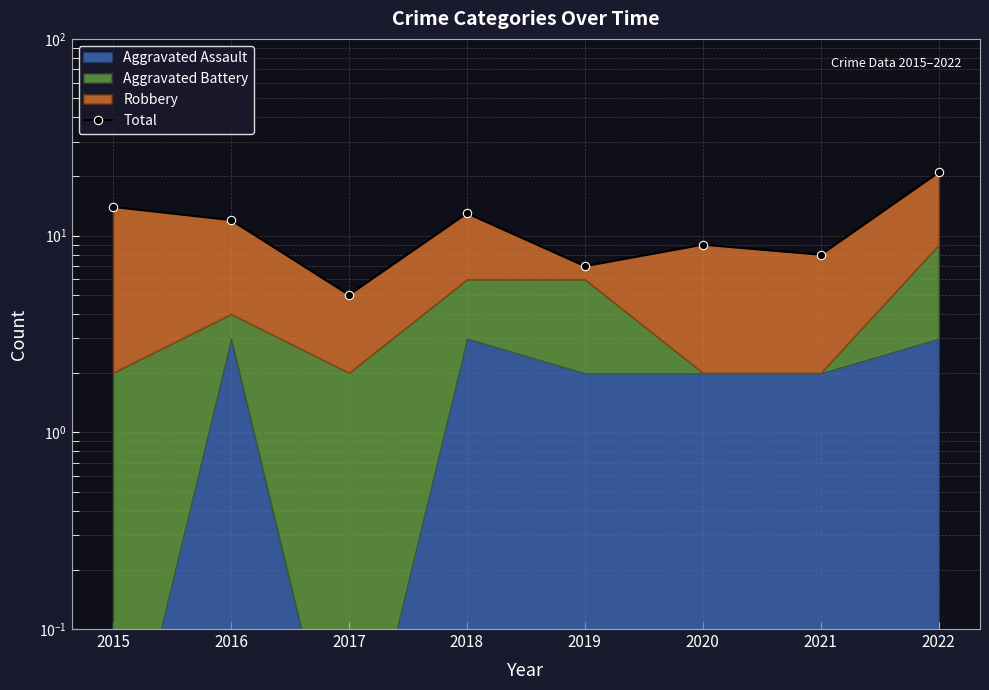

List the labels in order of value, largest first.

2022, 2015, 2018, 2016, 2020, 2021, 2019, 2017